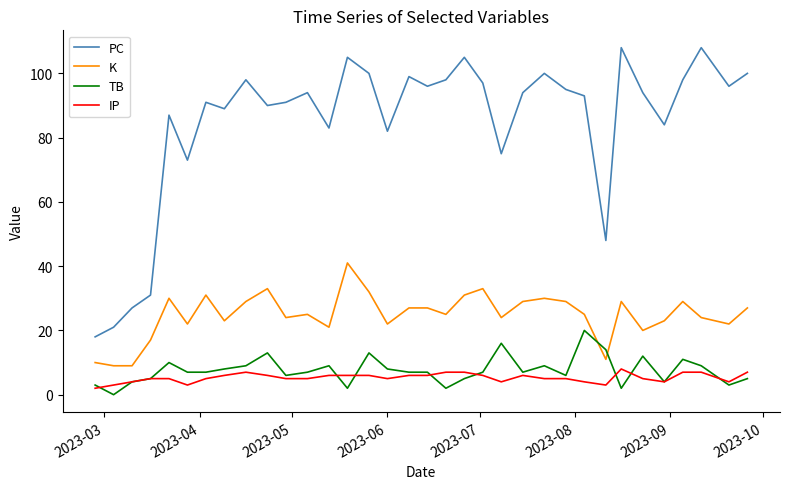

Rank the series by their maximum value, from highest to lowest.

PC, K, TB, IP